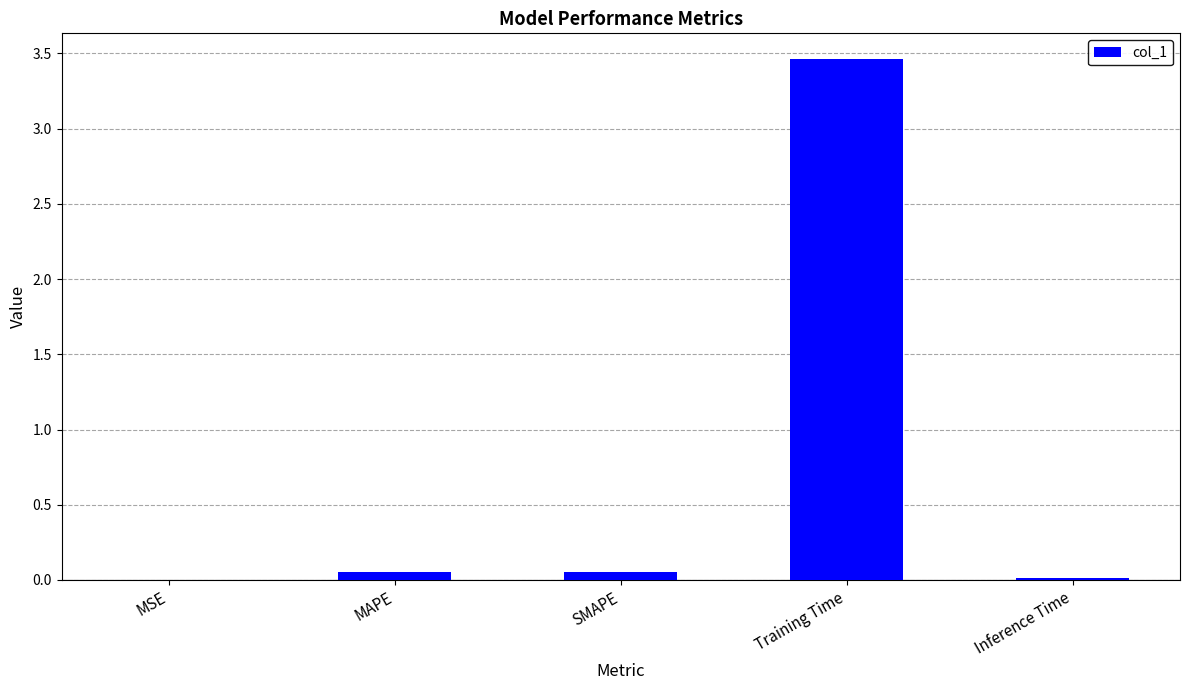

The value at MSE is 0.0. True or false?

True